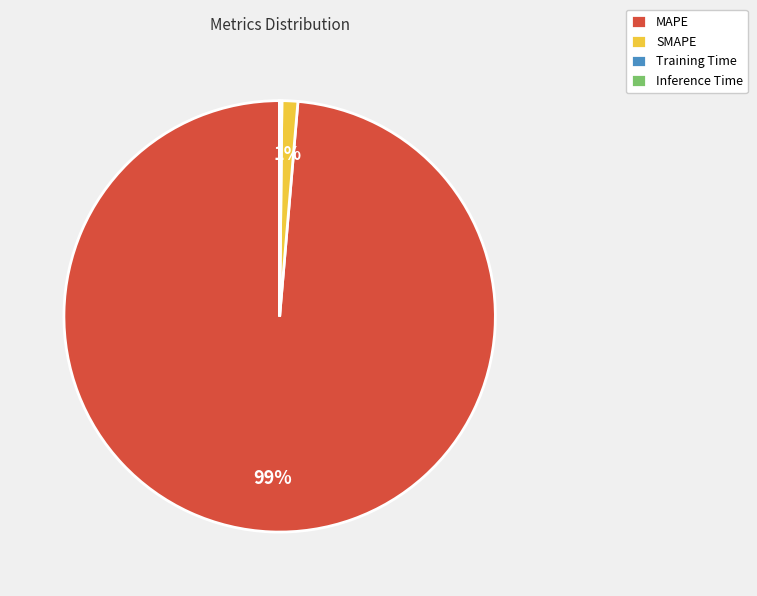

Is it true that SMAPE is 1% of the pie?

True